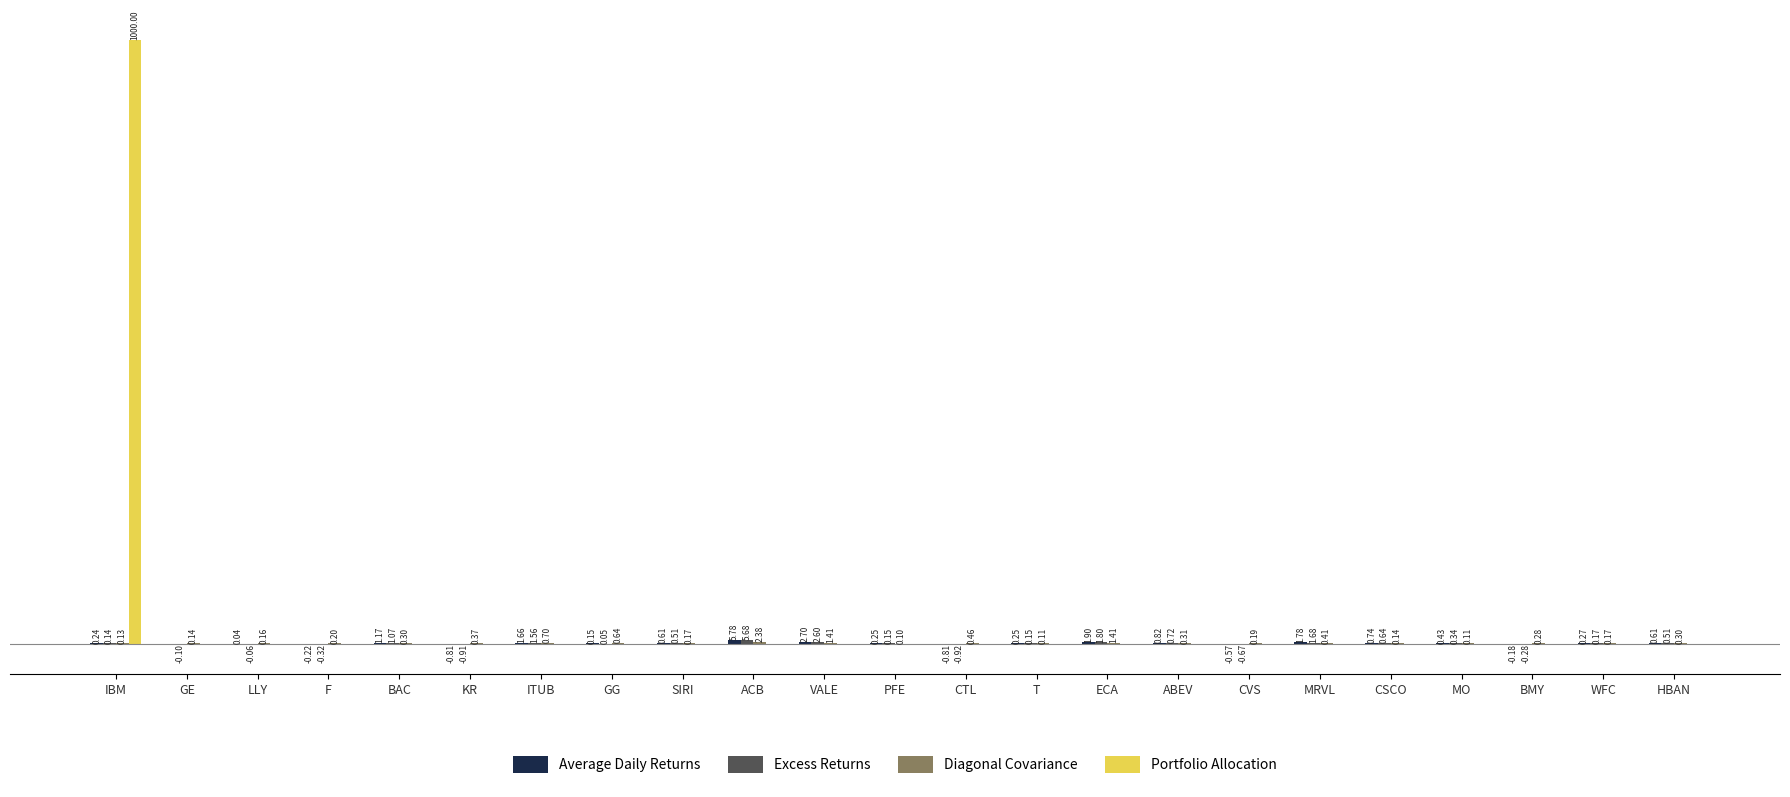

Which series changed the most between IBM and GG?

Portfolio Allocation